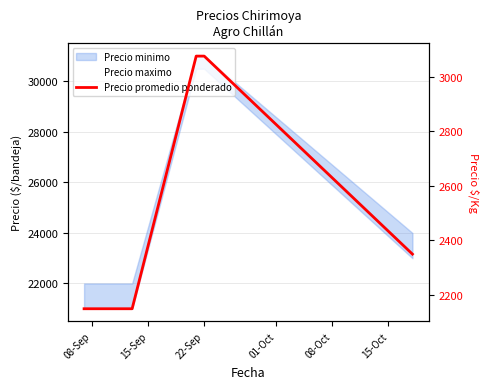

What is the value of the 4th point from the left?

2150